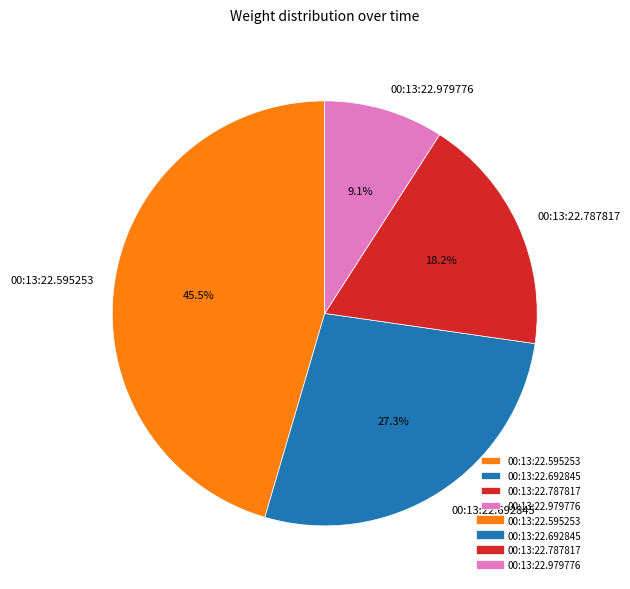

Combined, what portion of the pie is 00:13:22.787817 and 00:13:22.979776?

27.3%